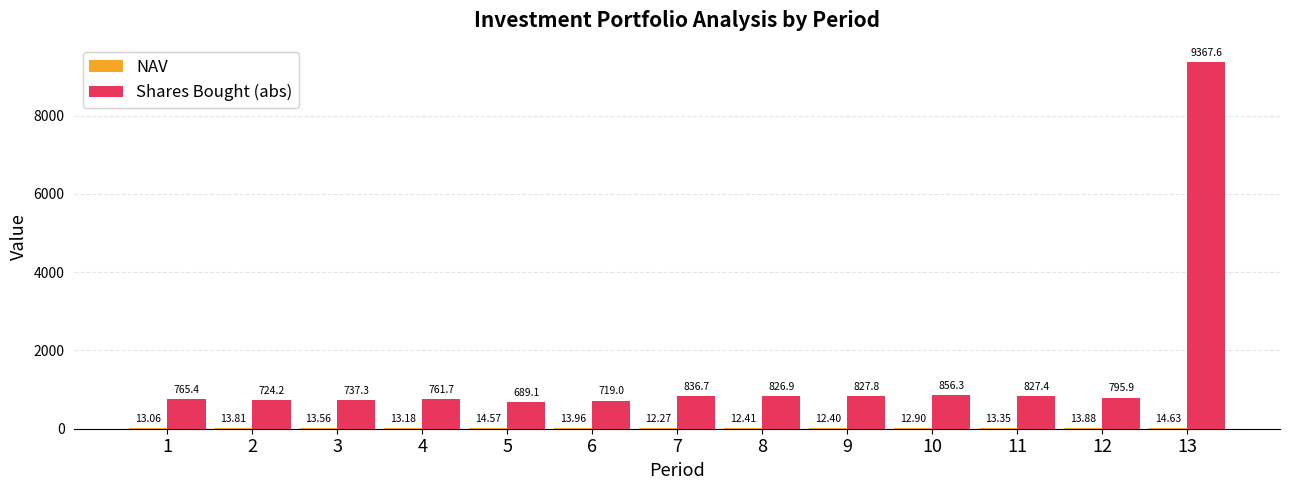

Which series changed the most between 2 and 10?

Shares Bought (abs)